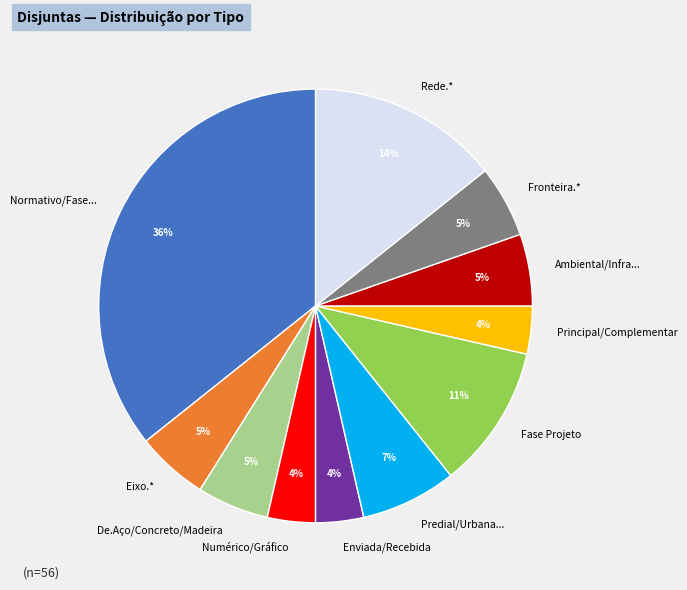

Between Eixo.* and Rede.*, which is larger?

Rede.*